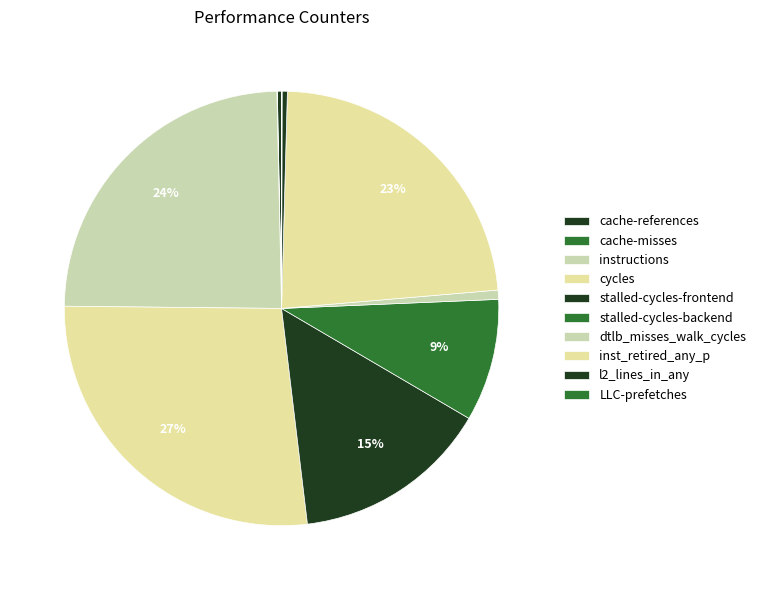

Does cache-misses account for over 50% of the chart?

No